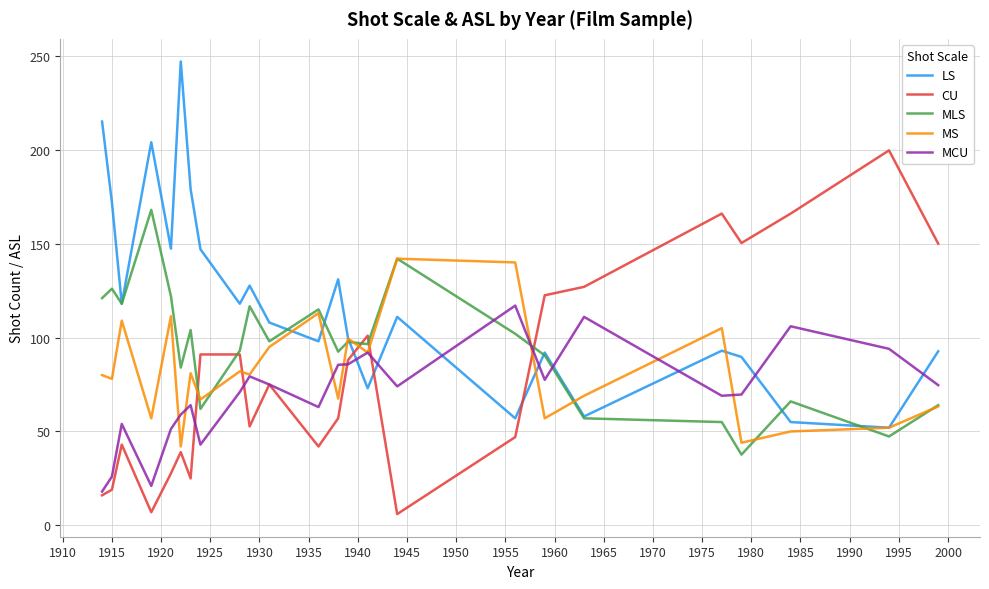

Rank the series by their maximum value, from lowest to highest.

MCU, MS, MLS, CU, LS